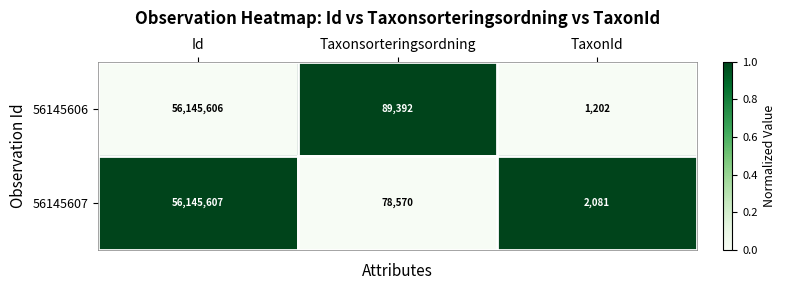

What is the spread (max minus min) of values at TaxonId?

879